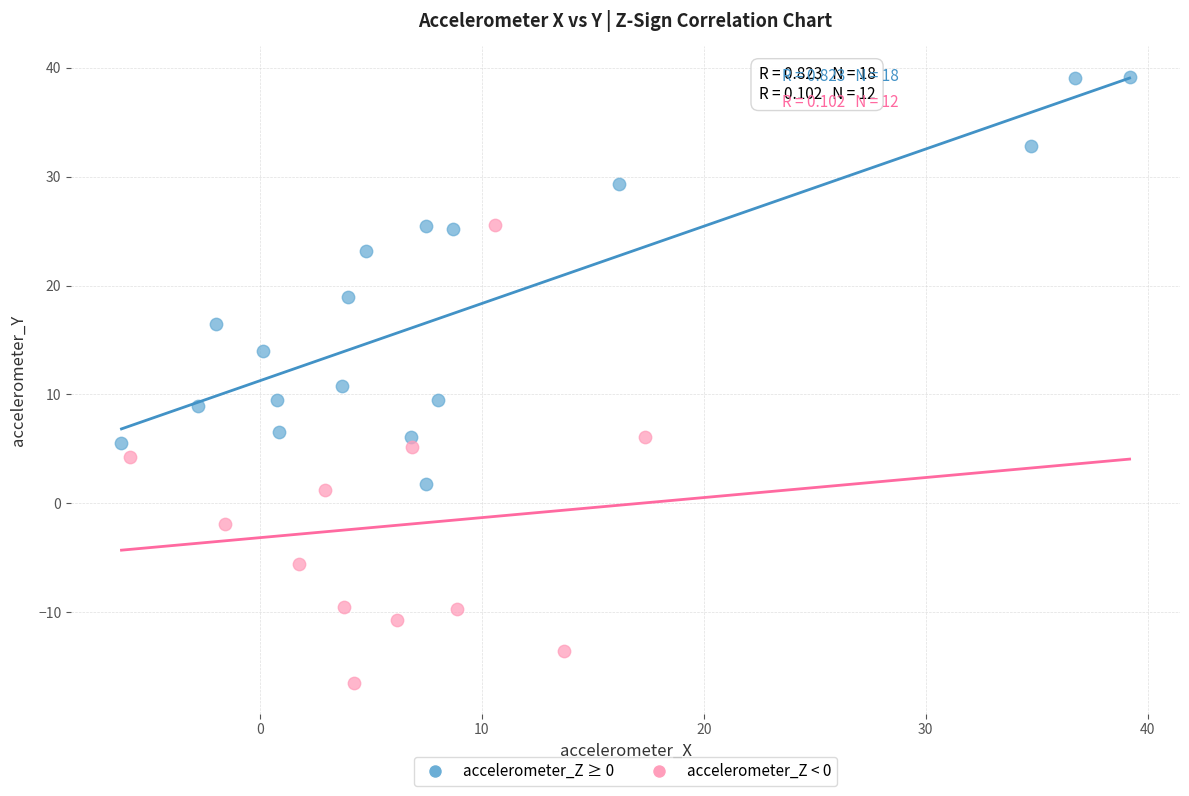

Which series reaches the maximum Y coordinate?

accelerometer_Z ≥ 0